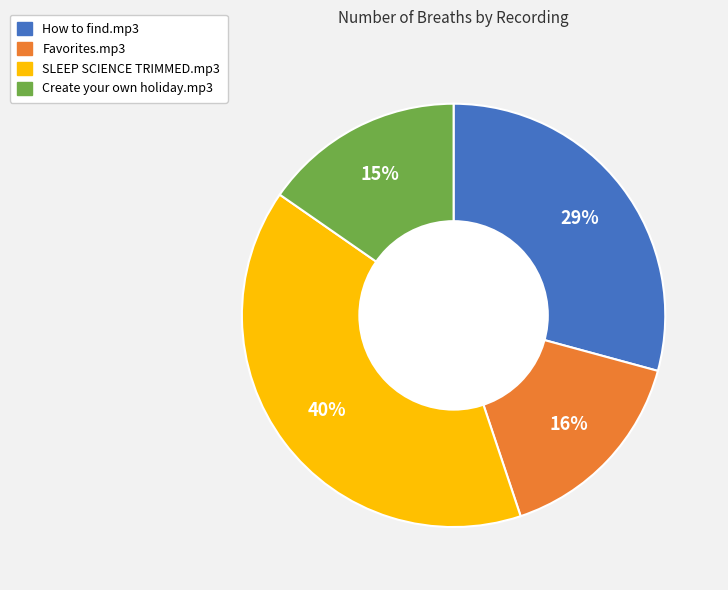

Is there any slice that represents more than half of the pie?

No